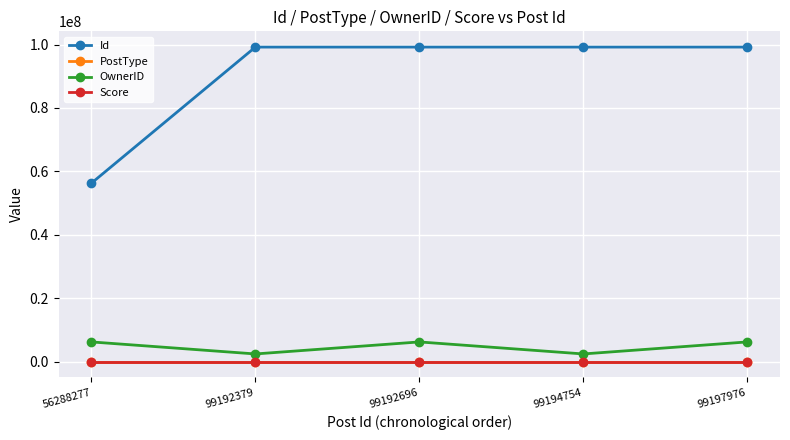

True or false: Id and OwnerID cross at least once.

False